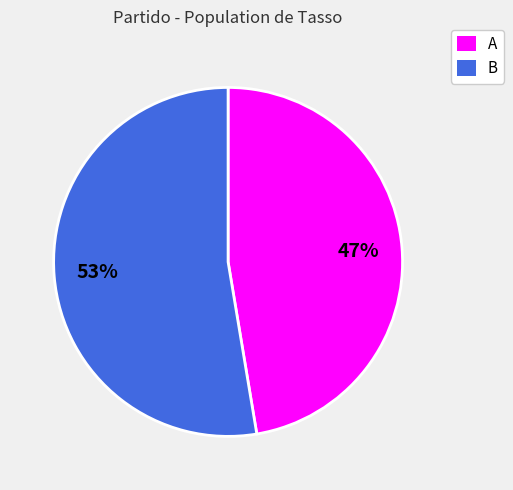

Is it true that A is 57% of the pie?

False